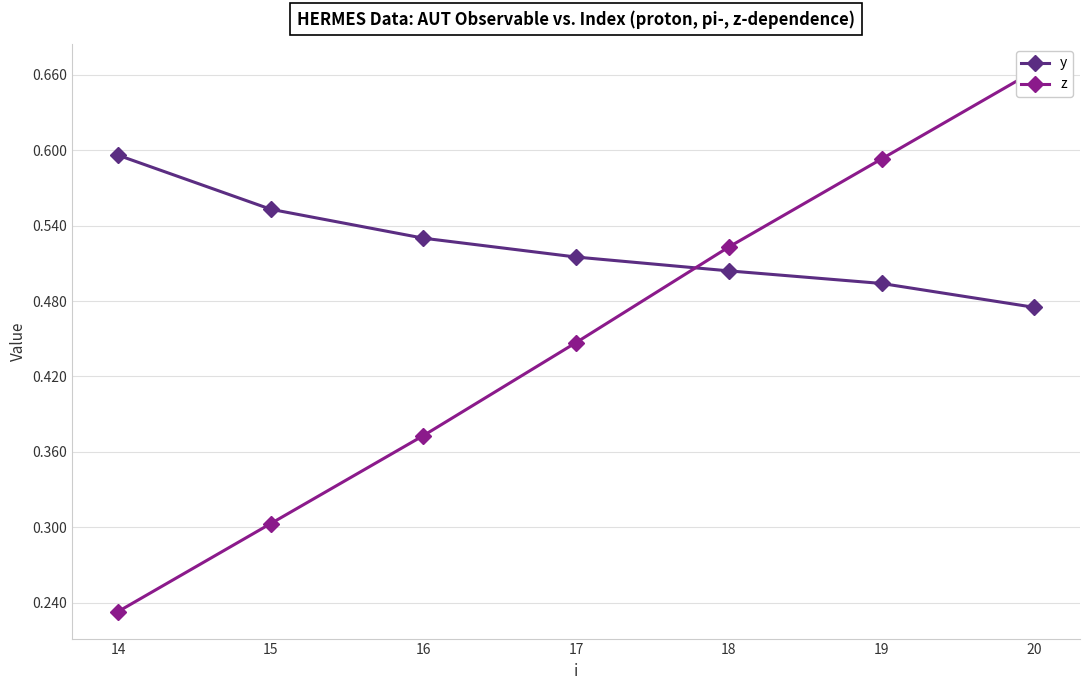

Between 15 and 20, which series saw the biggest shift?

z